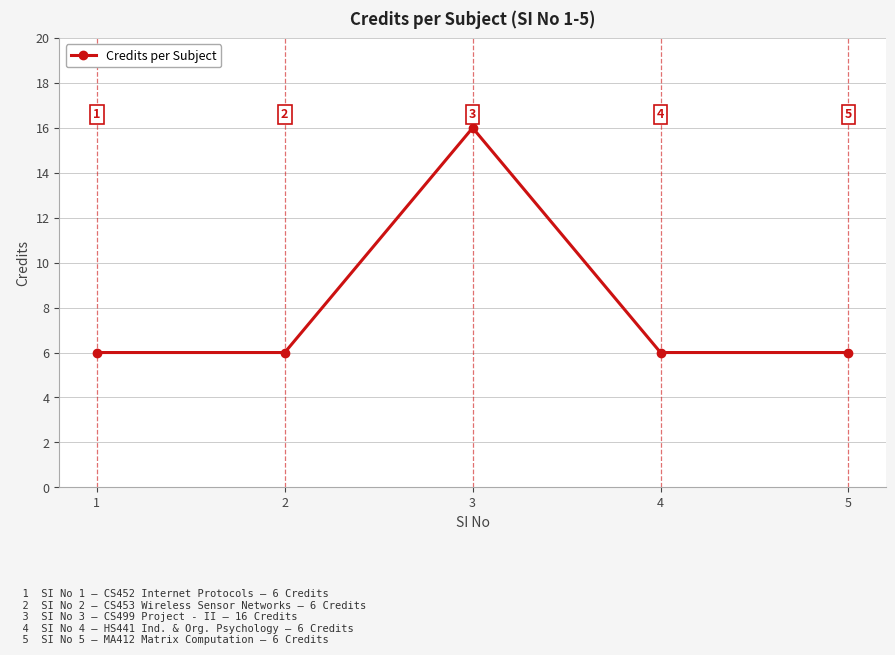

How many values are between 6 and 7?

4